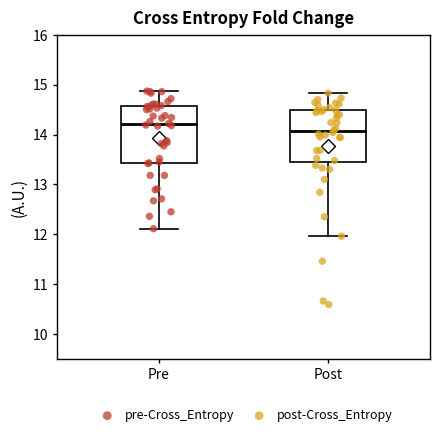

Which box's median line is the highest?

Pre